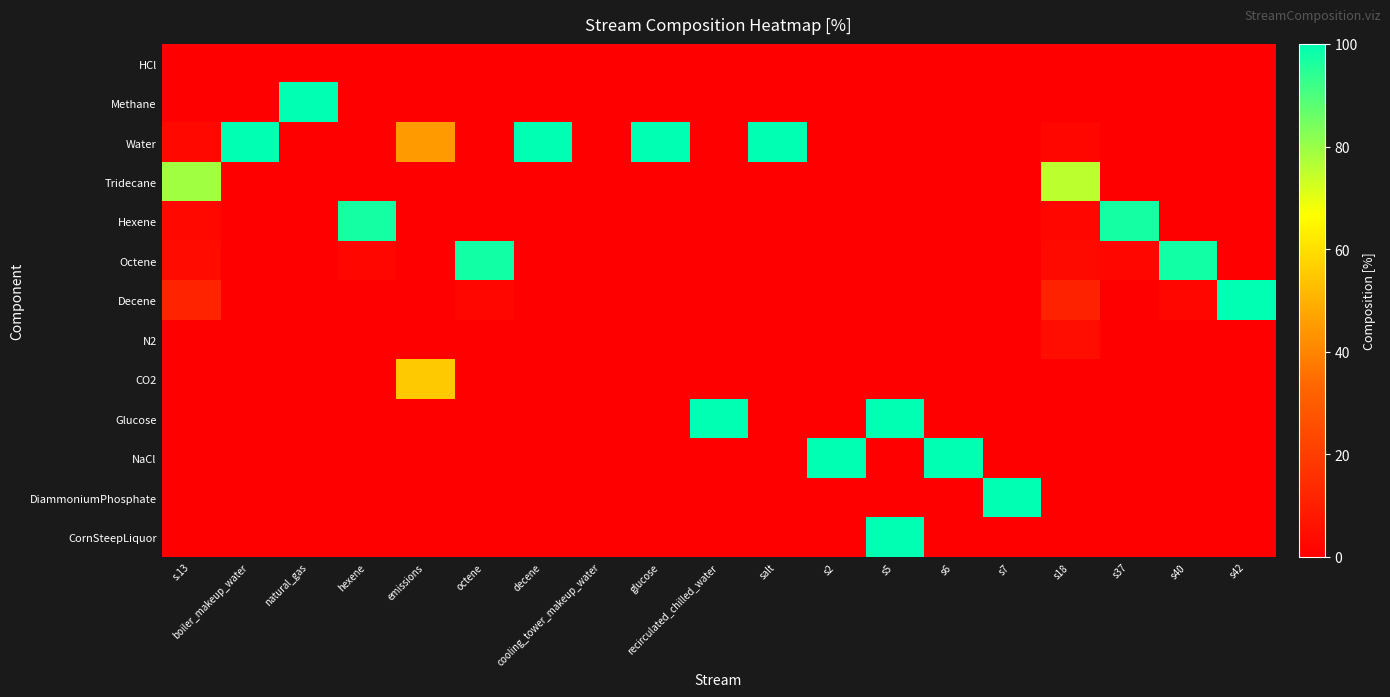

Between s2 and s40, which series saw the biggest shift?

NaCl